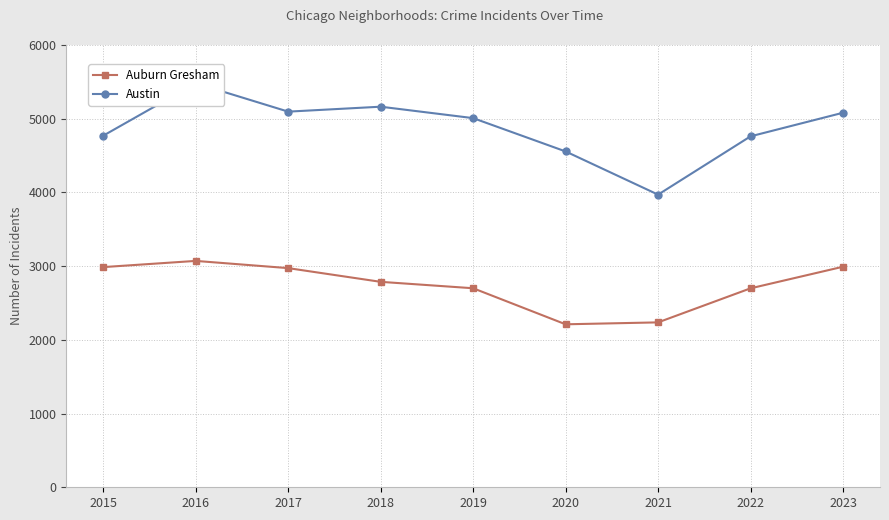

Rank the series by their average value, from lowest to highest.

Auburn Gresham, Austin